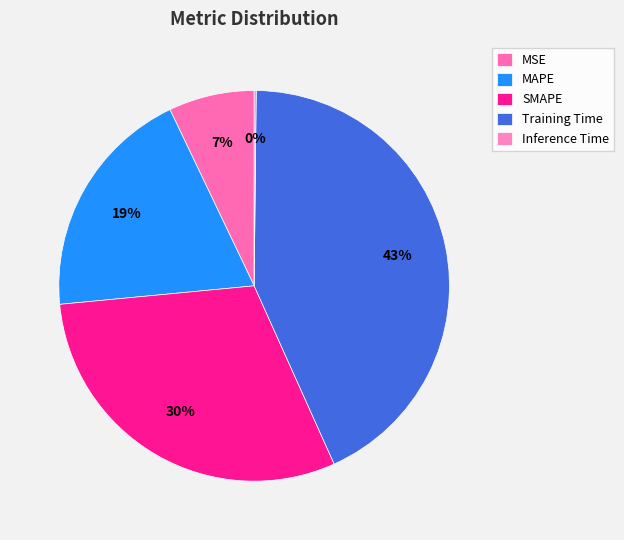

What percentage is NOT represented by MAPE?

80.6%